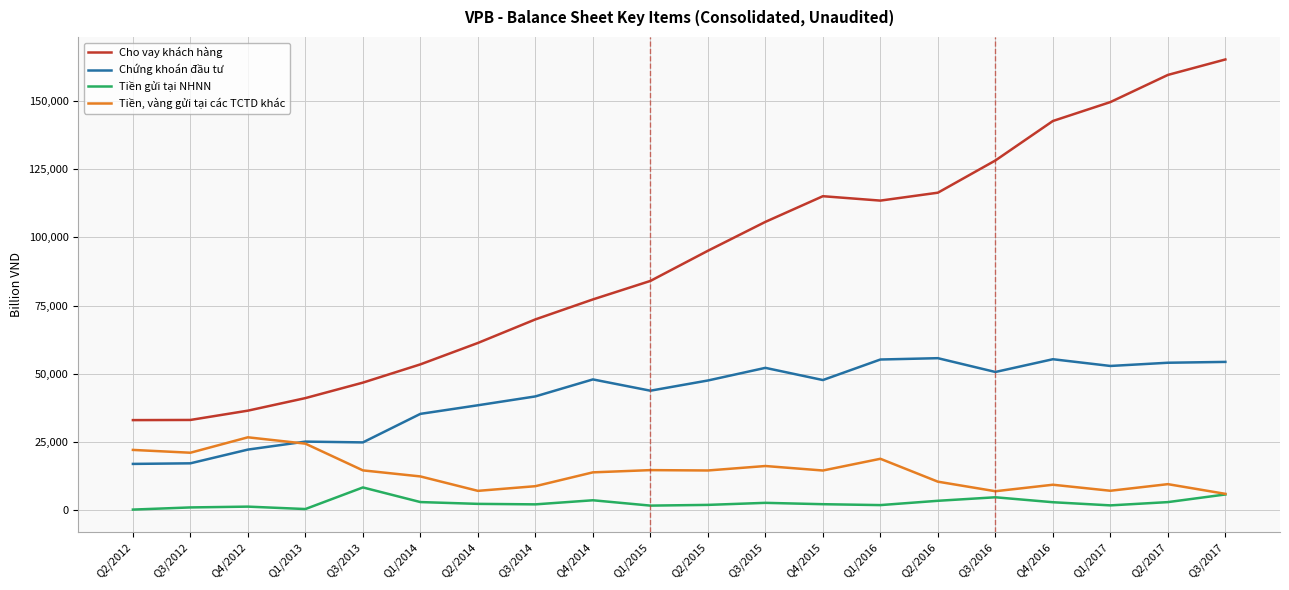

True or false: Chứng khoán đầu tư and Tiền, vàng gửi tại các TCTD khác intersect in this chart.

True